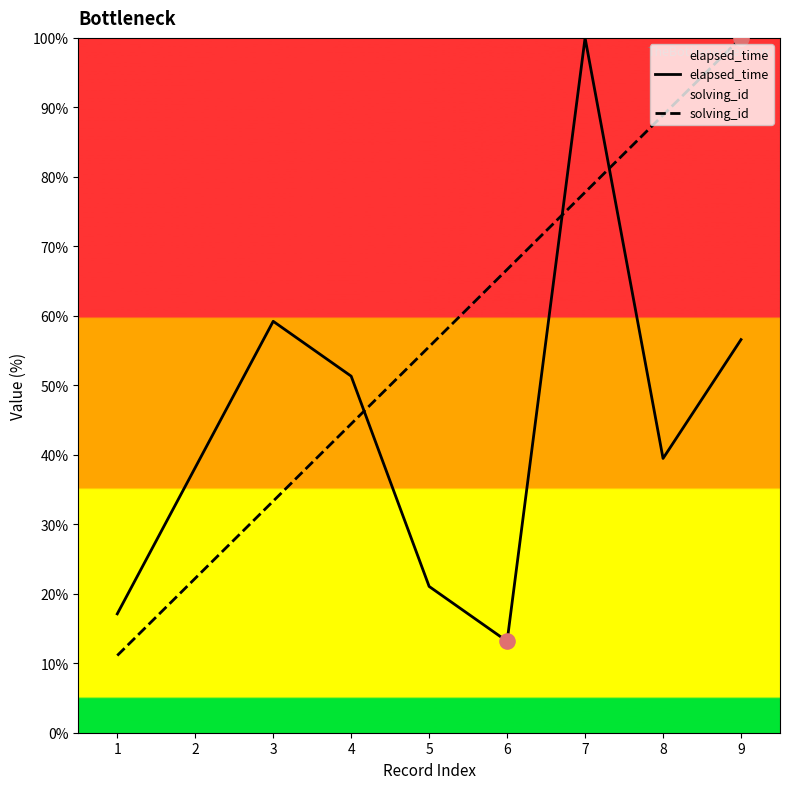

What are all the series names shown in the legend?

elapsed_time, solving_id